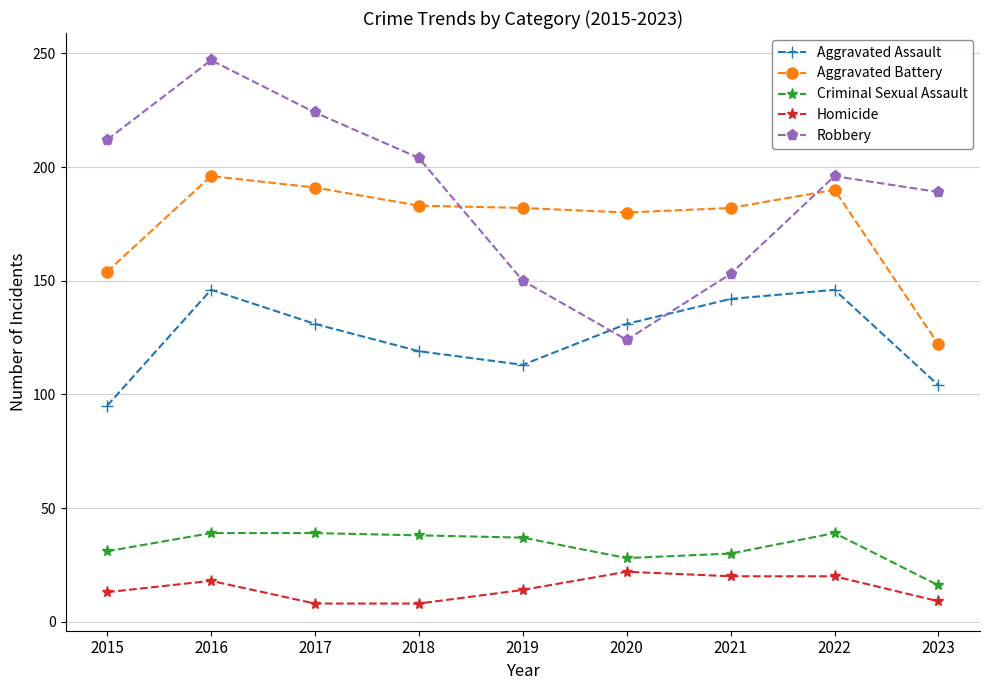

At how many categories does at least one series exceed 164?

9